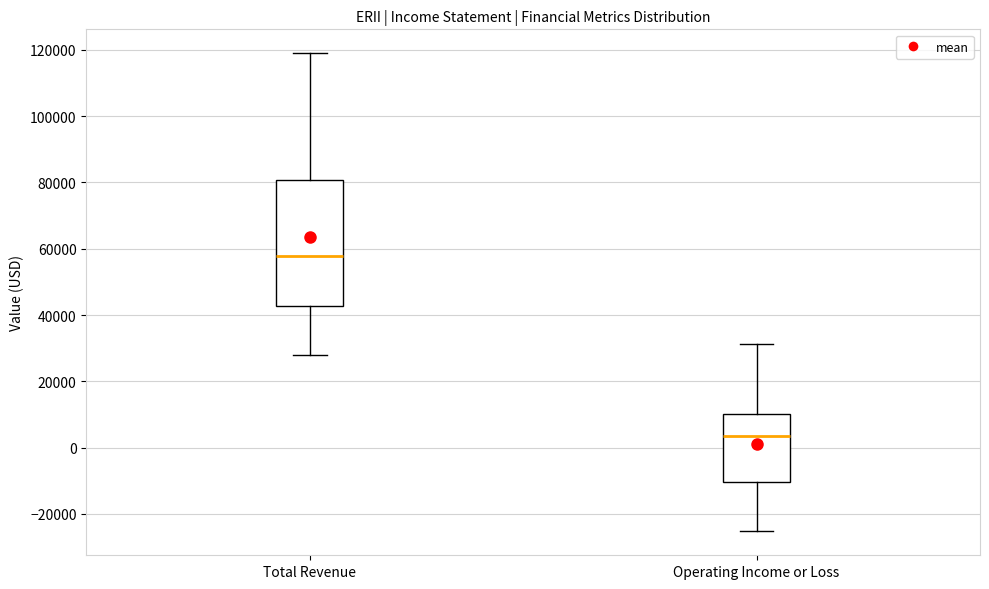

Reading left to right, transcribe this box plot: for each box, give where its median line is, the range the box spans, and where its two whiskers end, as read against the y-axis. The values are not printed on the chart, so give them approximately, as read against the axis.

Total Revenue: median 58000, box 42000 to 80000, whiskers 28000 to 120000
Operating Income or Loss: median 4000, box -10000 to 10000, whiskers -26000 to 32000